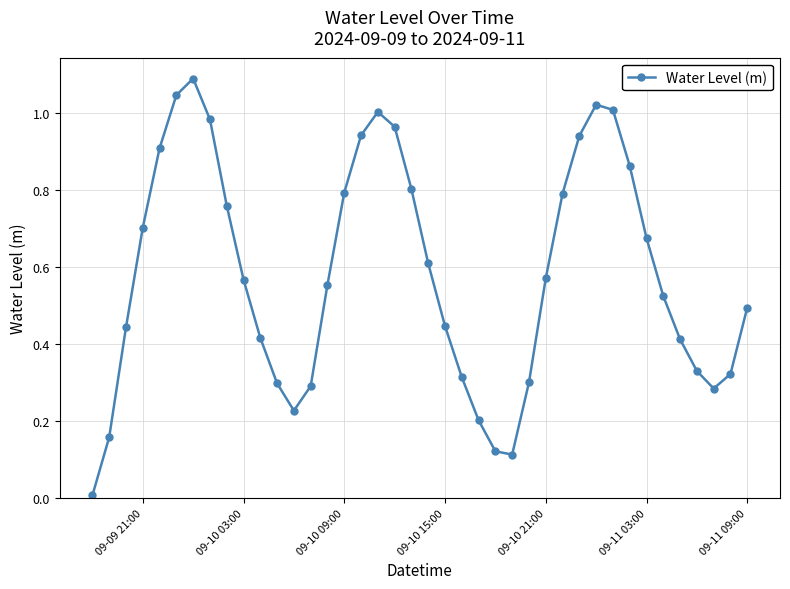

How many interior local valleys (lower than both neighbors) does the data have?

3